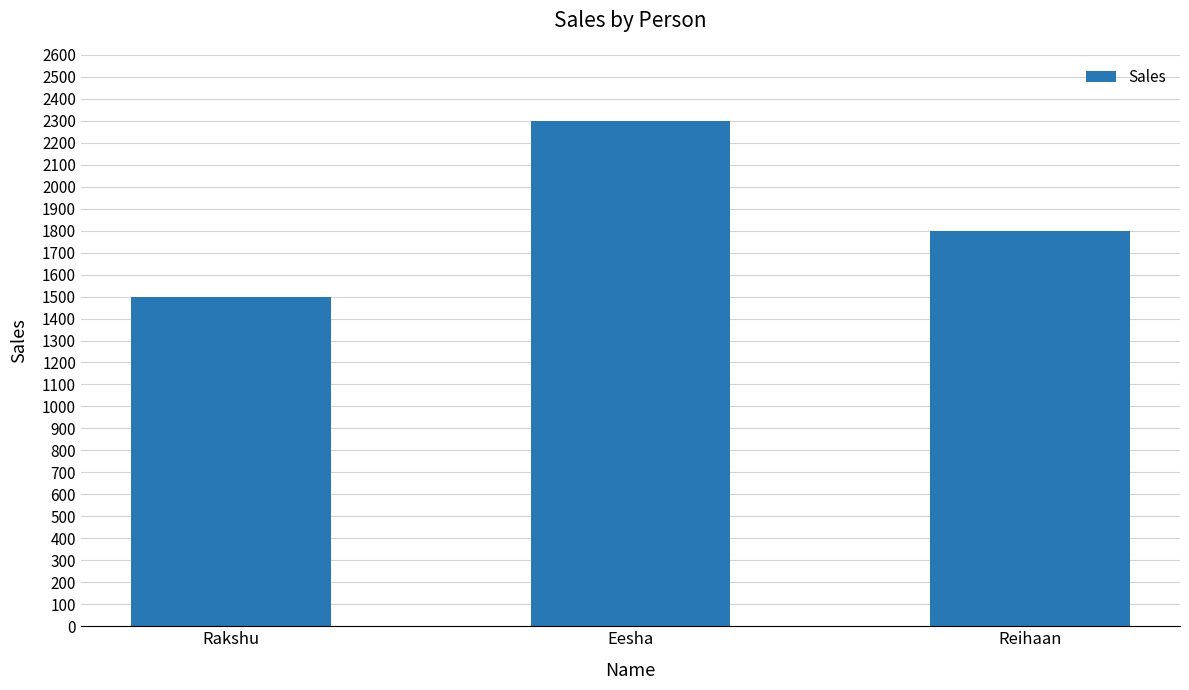

What is the difference between the values at Eesha and Rakshu?

800